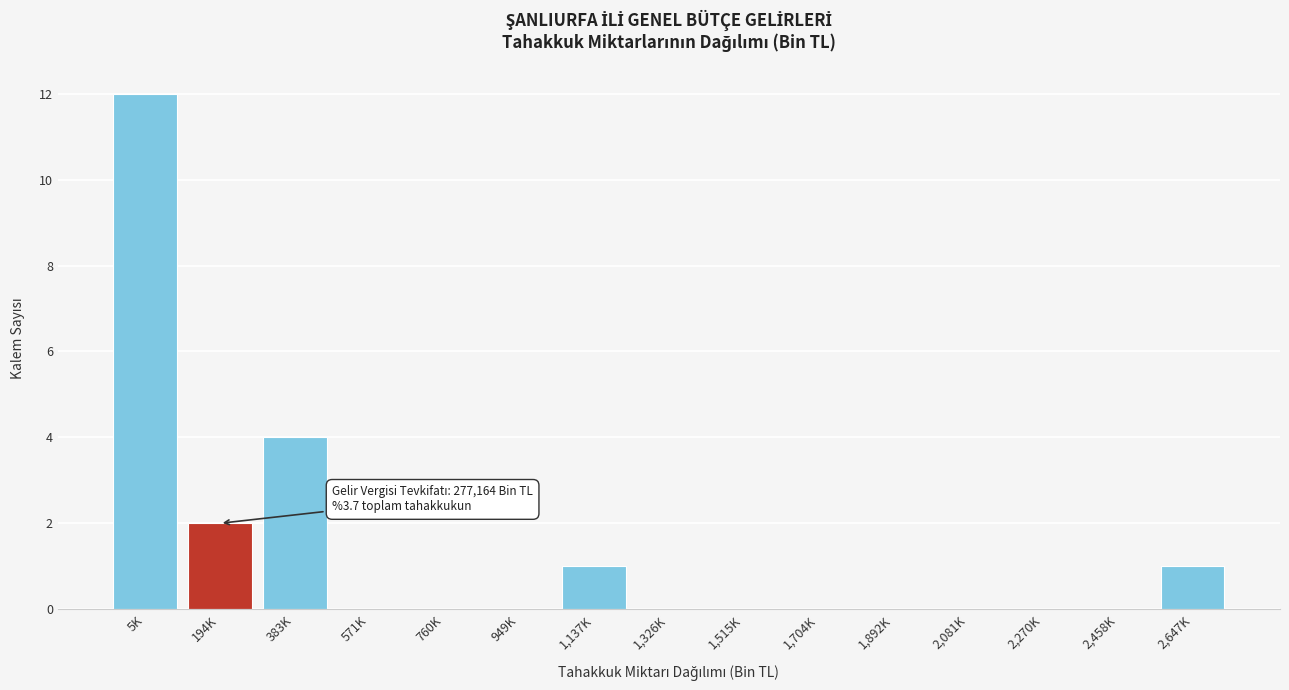

Reading left to right, extract all data points from this chart.

5K=12	194K=2	383K=4	571K=0	760K=0	949K=0	1,137K=1	1,326K=0	1,515K=0	1,704K=0	1,892K=0	2,081K=0	2,270K=0	2,458K=0	2,647K=1